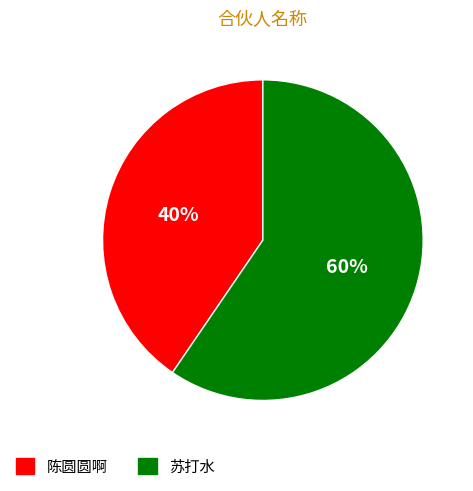

What is the majority slice?

苏打水